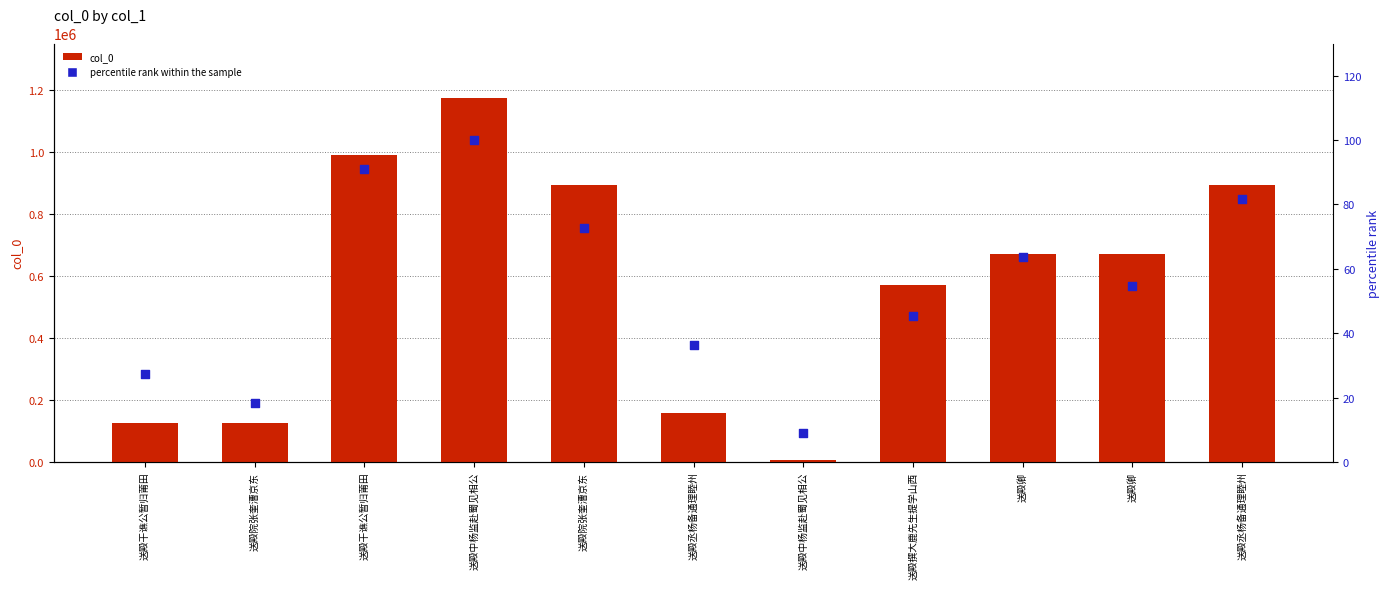

Which series contains the lowest Y value?

percentile rank within the sample